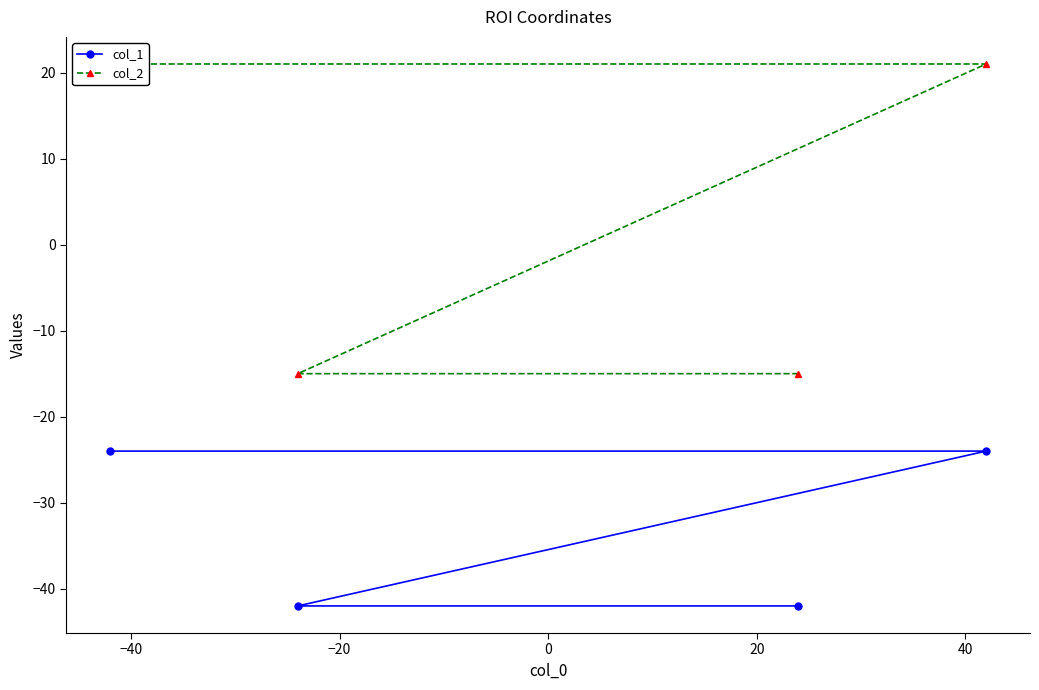

How many categories are shown in the chart?

4